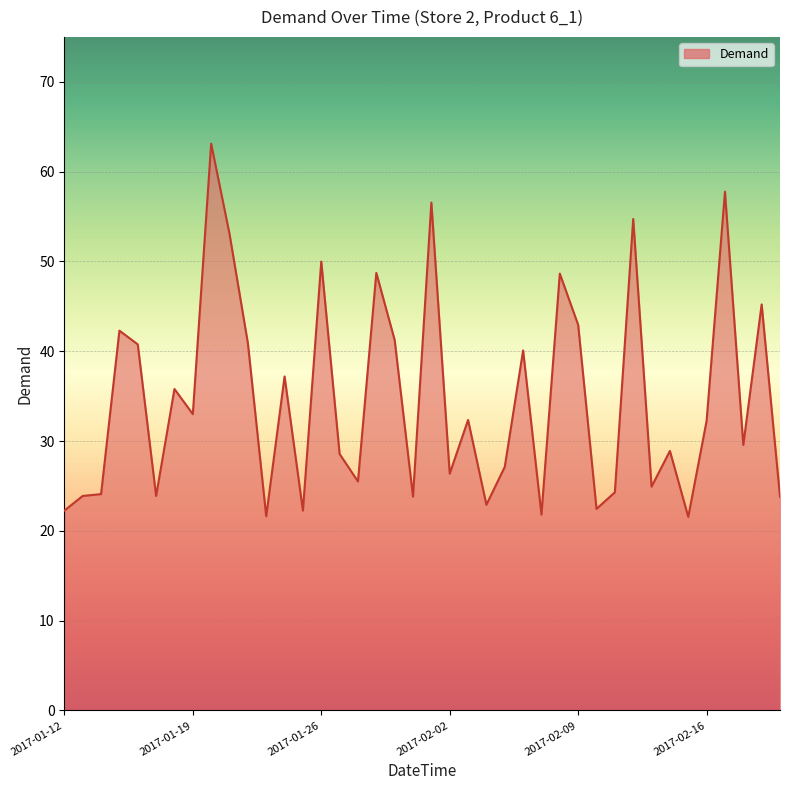

What is the difference between the maximum and minimum values?

41.5